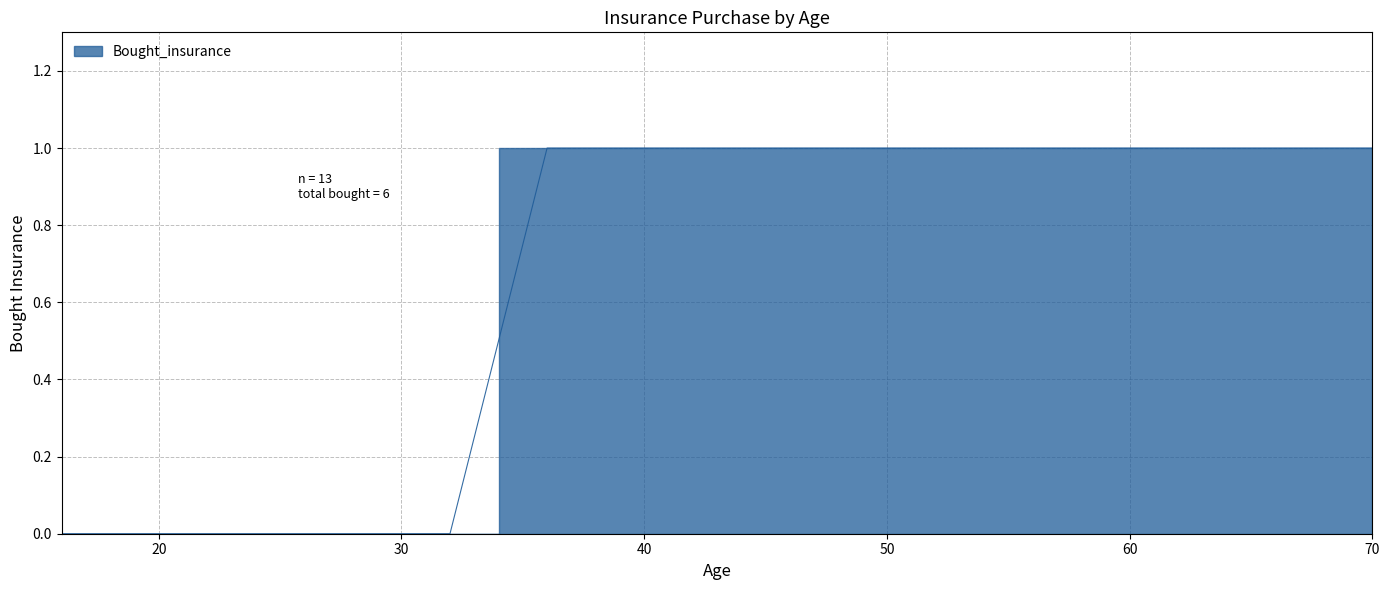

Is it true that the value at 26 is 0?

False